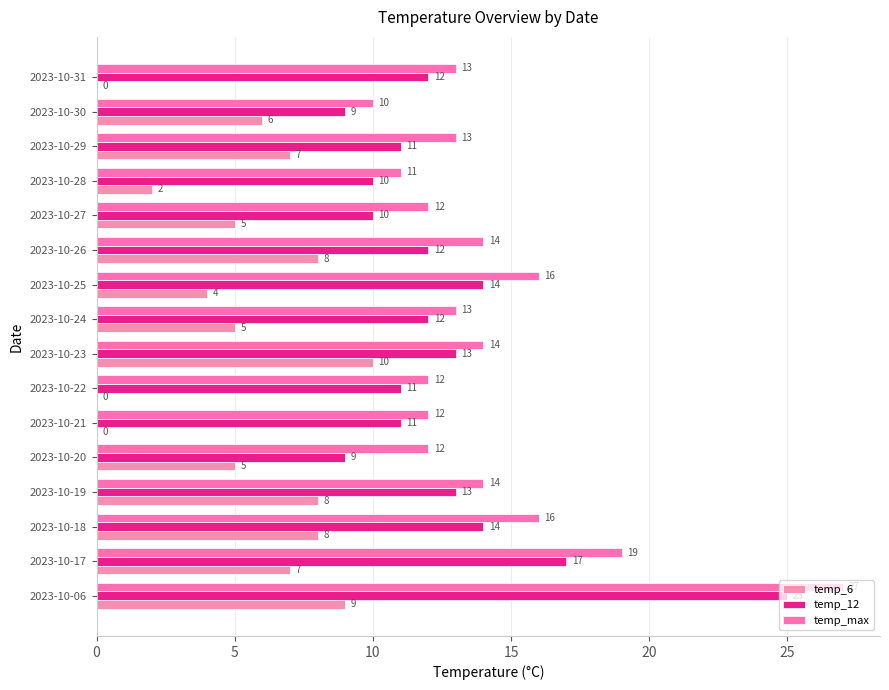

Count the number of data series in this chart.

3